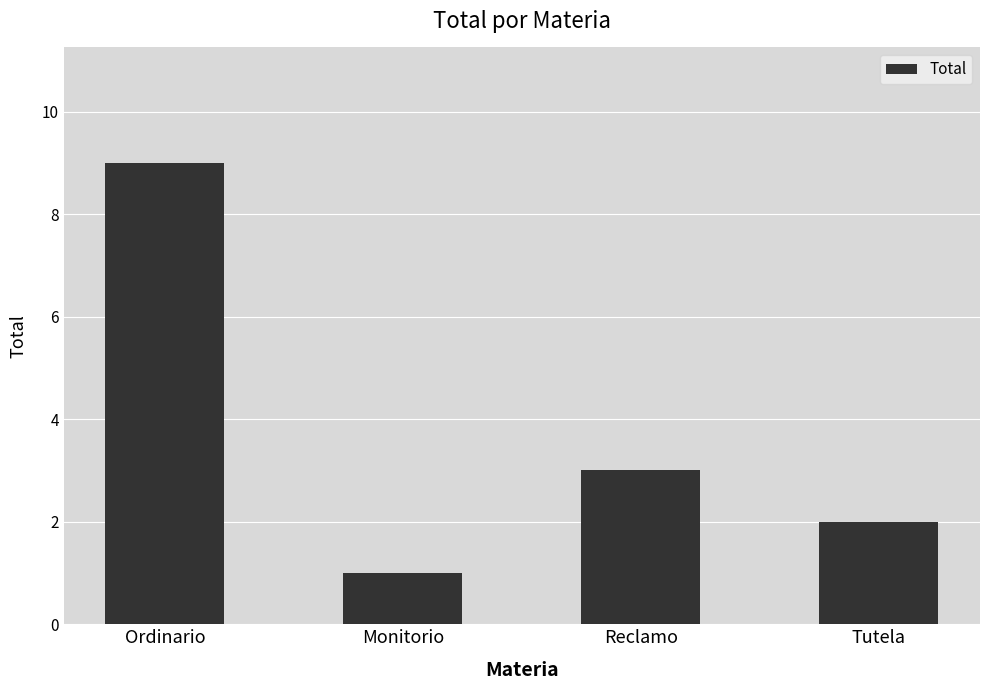

Reading left to right, list all the values displayed in this chart.

9	1	3	2